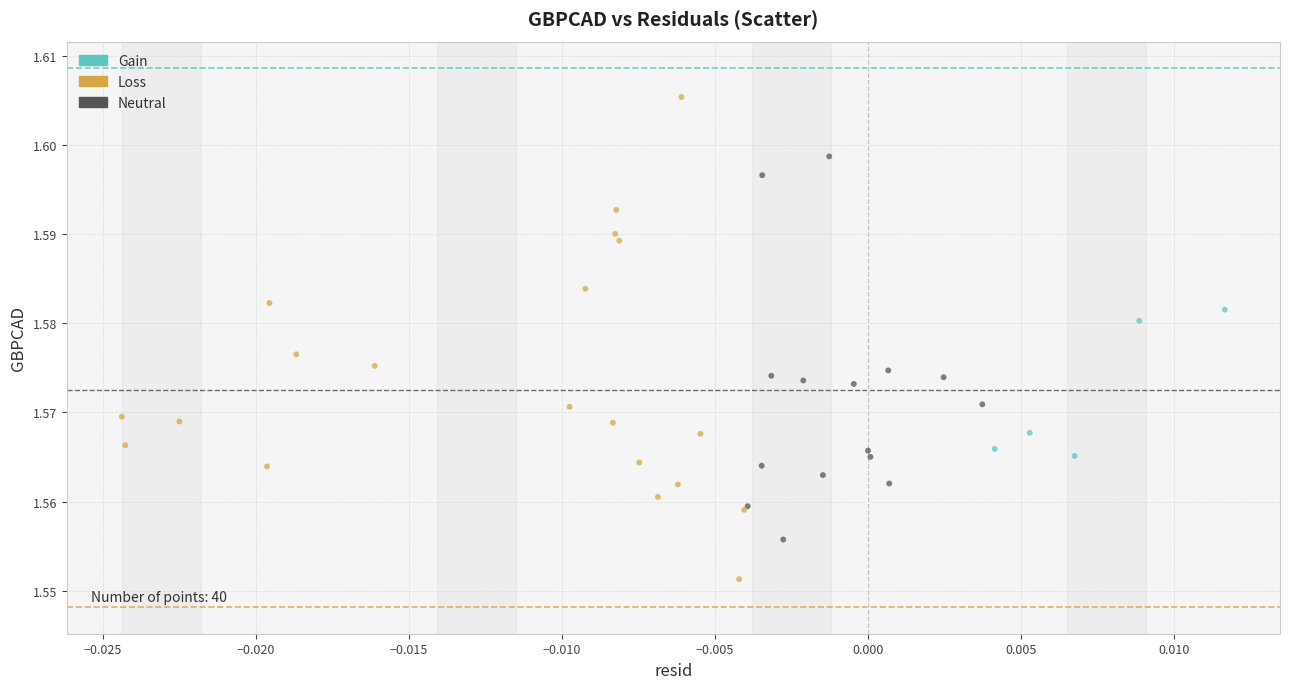

Which series contains the lowest Y value?

Loss